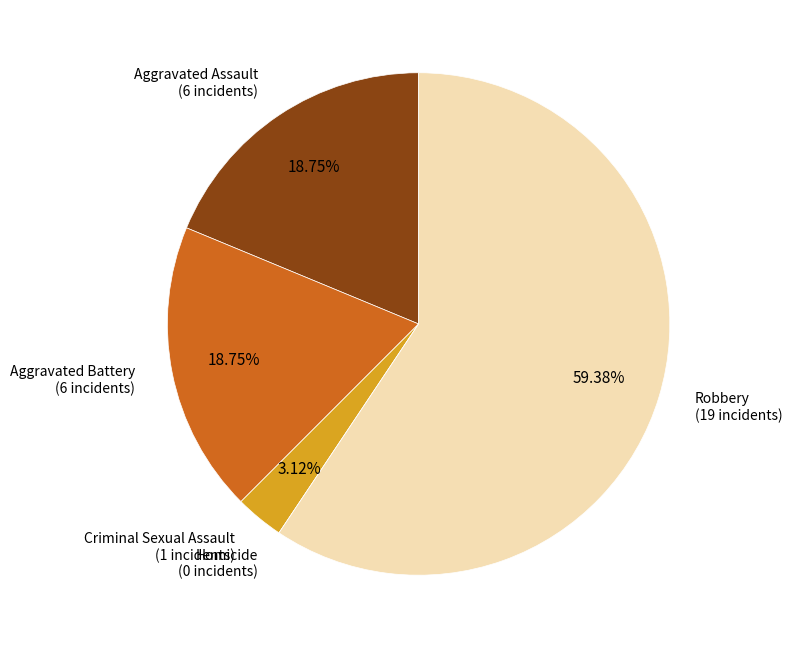

Between Aggravated Assault and Robbery, which is larger?

Robbery